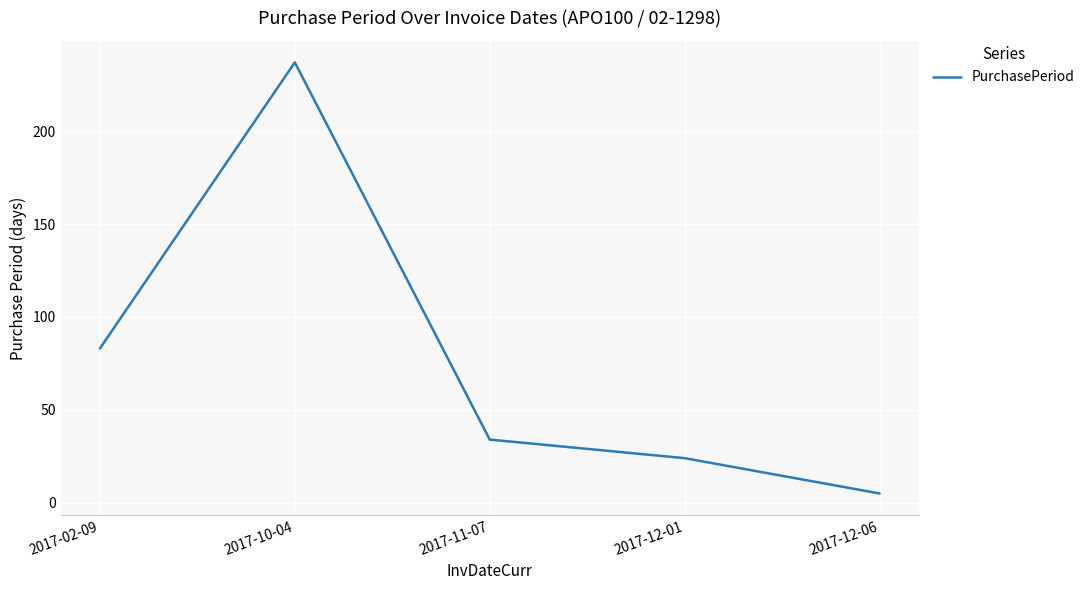

How many distinct data groups are displayed?

1